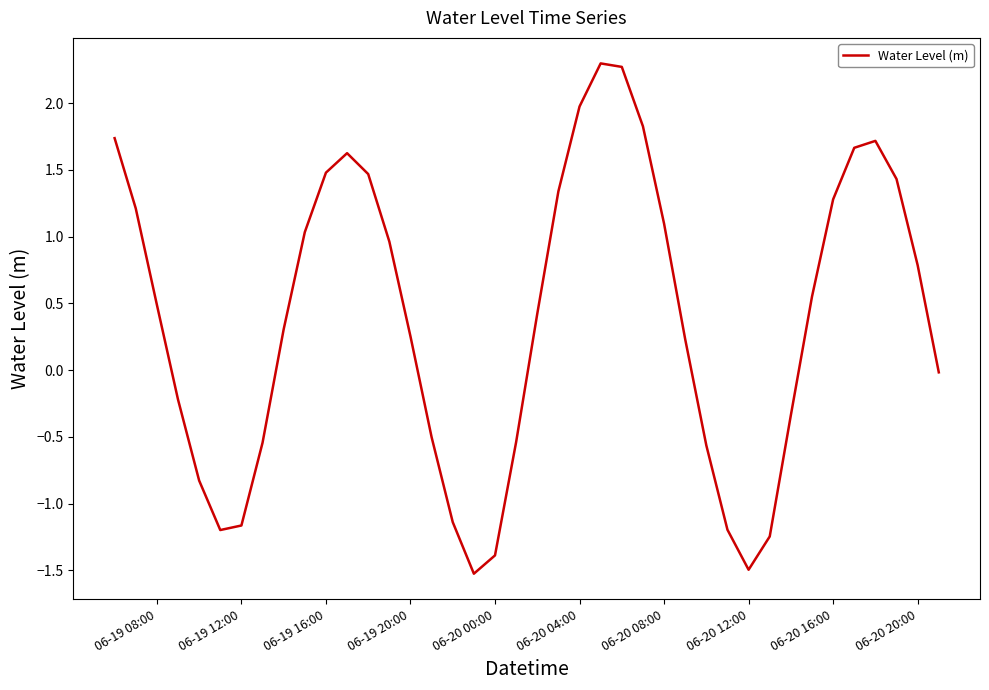

What is the minimum value shown in the chart?

-1.5